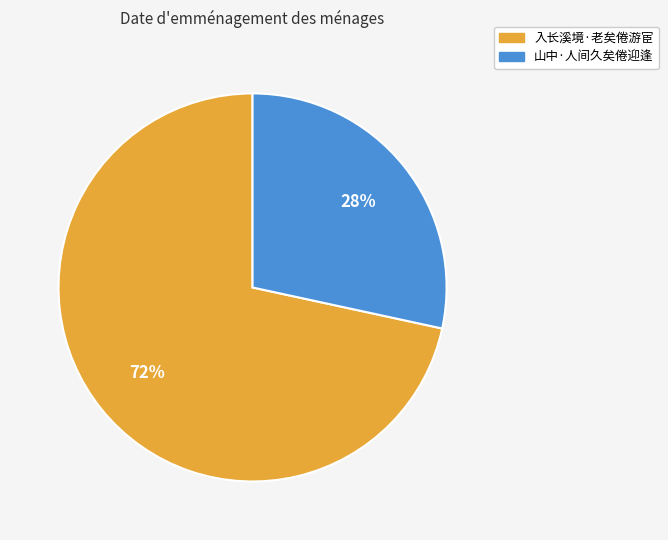

Which category accounts for the majority?

入长溪境·老矣倦游宦